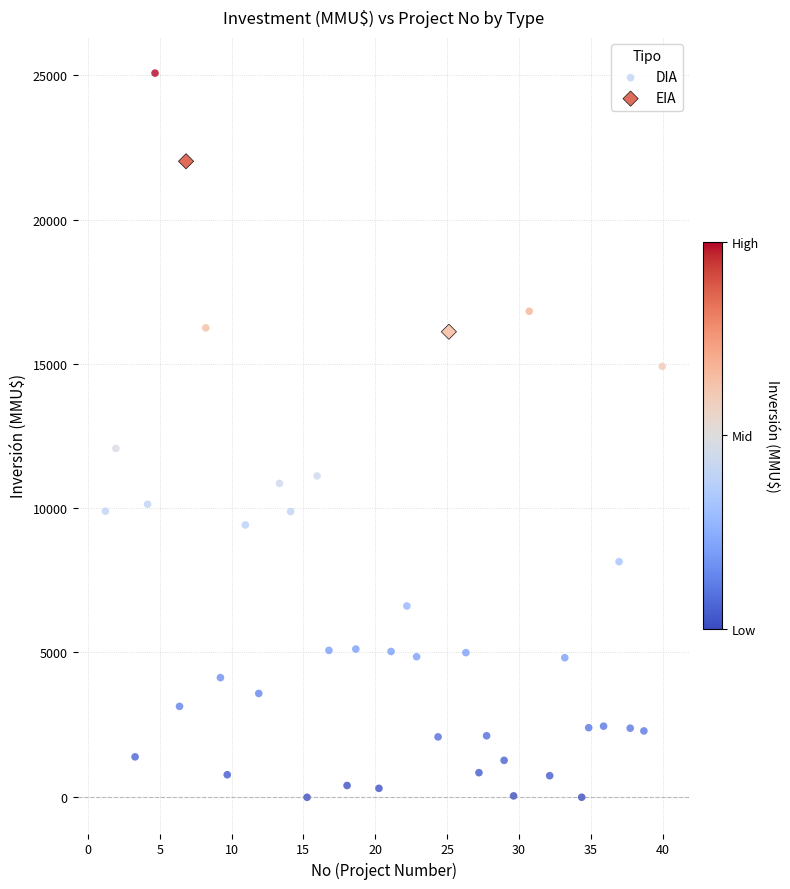

What are all the series names shown in the legend?

DIA, EIA